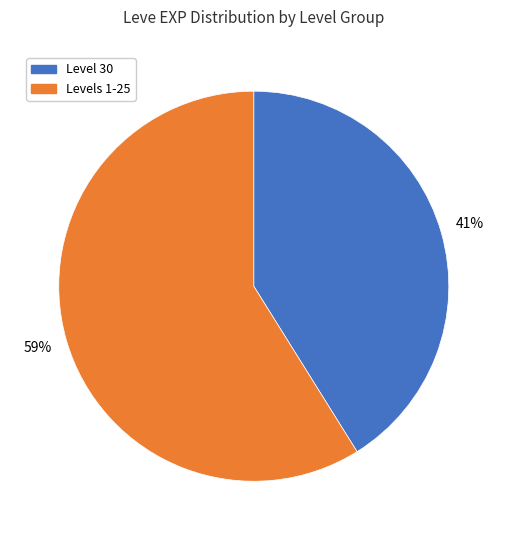

Which has a higher value, Levels 1-25 or Level 30?

Levels 1-25